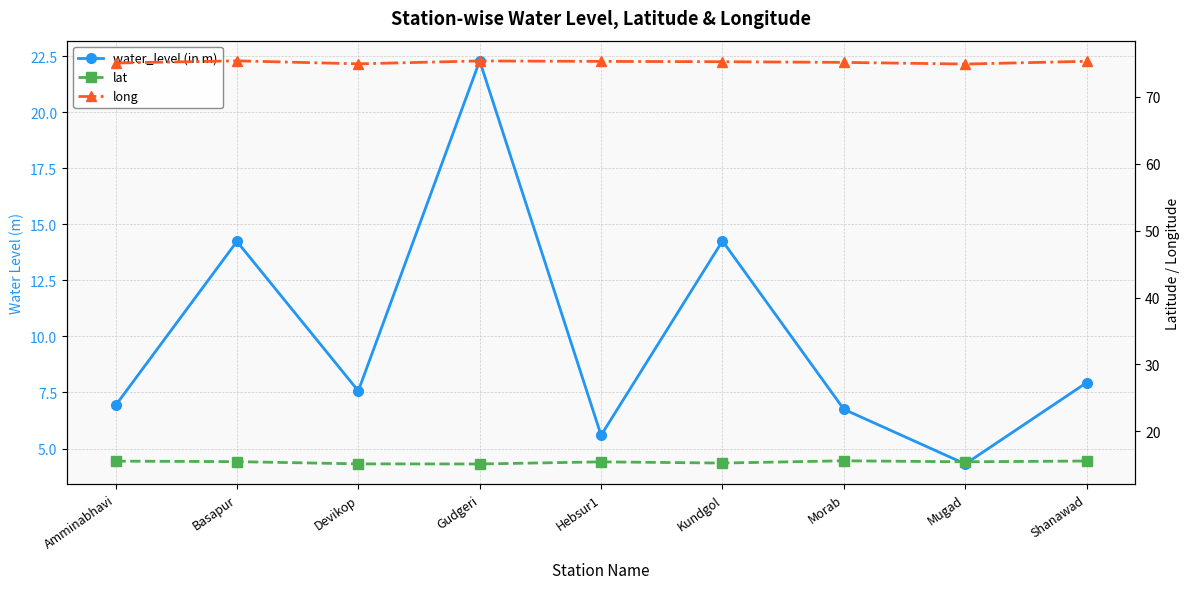

What position from the left is Morab?

7